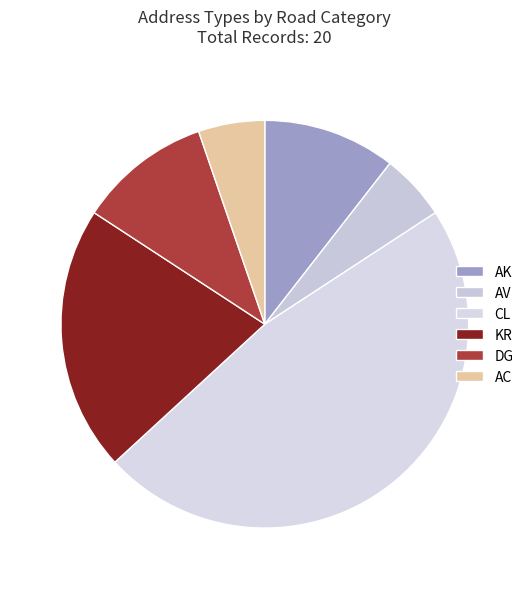

How many segments does this pie chart have?

6